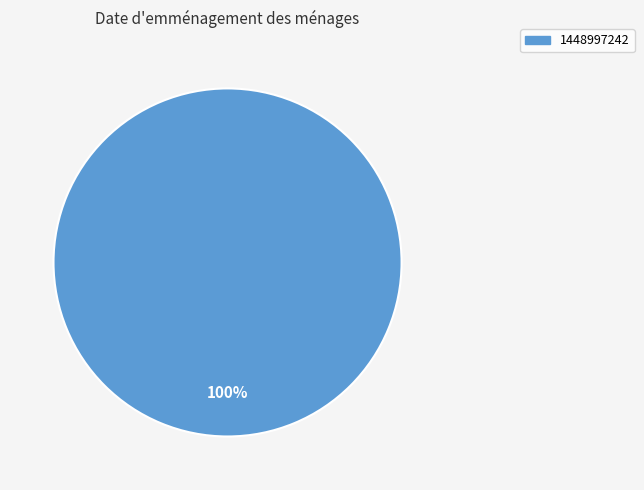

How many segments does this pie chart have?

1